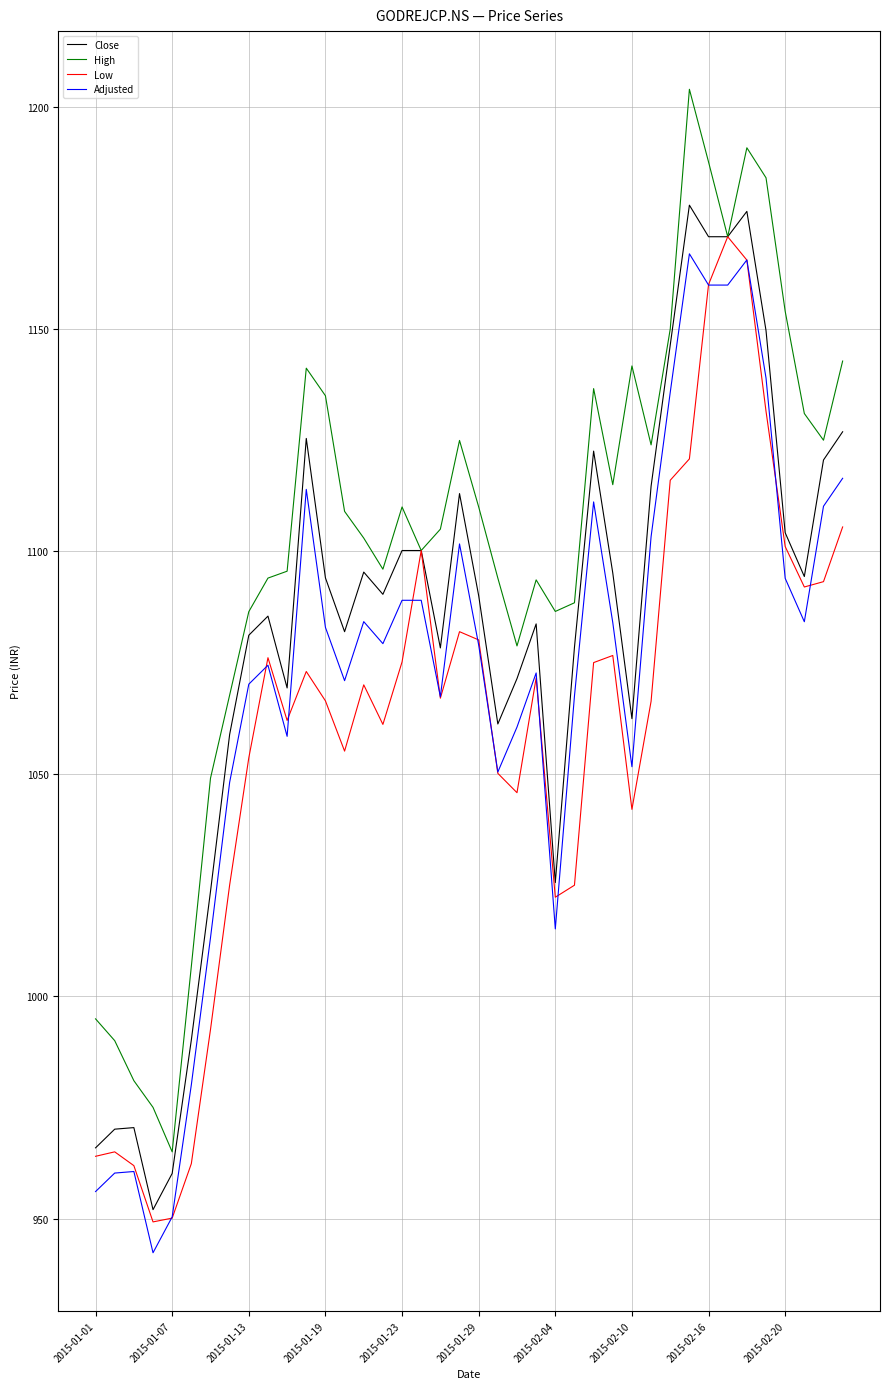

List the series in order of their overall mean, lowest first.

Low, Adjusted, Close, High